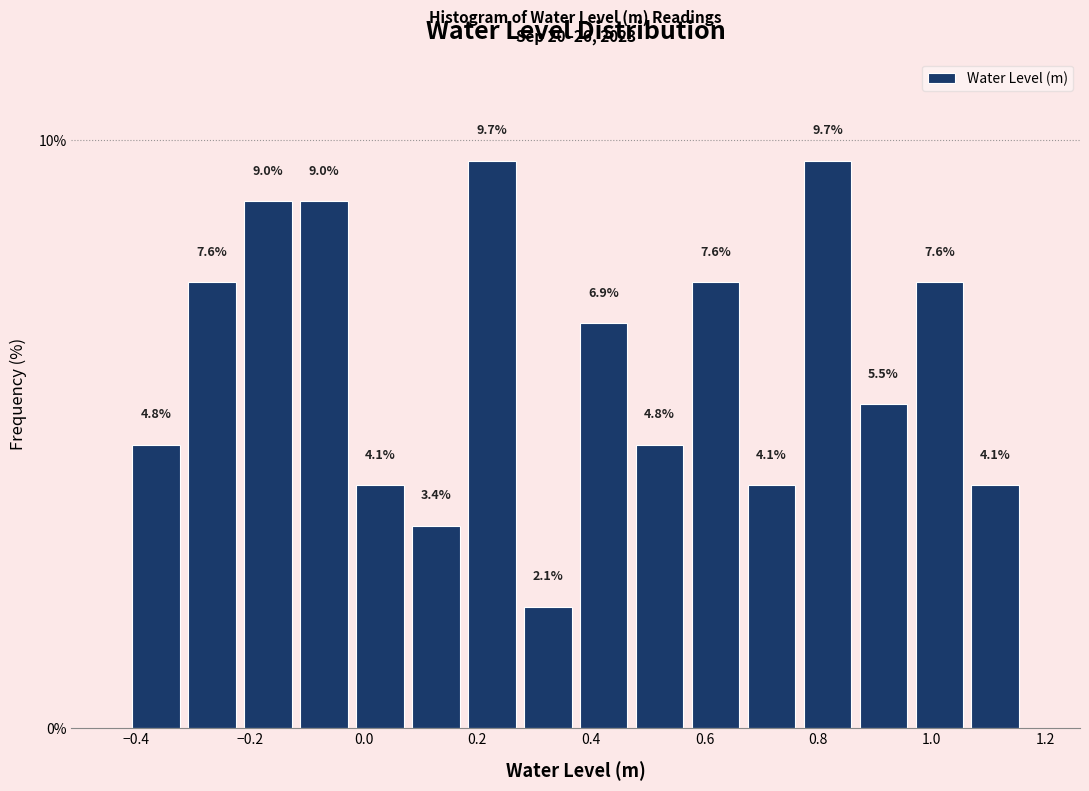

Reading left to right, list every bar in this chart as the range it spans on the x-axis followed by its height. The bar edges are not printed on the chart, so give them approximately, as read against the axis.

-0.42 to -0.32: 4.8
-0.32 to -0.22: 7.6
-0.22 to -0.12: 9.0
-0.12 to -0.02: 9.0
-0.02 to 0.08: 4.1
0.08 to 0.18: 3.4
0.18 to 0.28: 9.7
0.28 to 0.38: 2.1
0.38 to 0.48: 6.9
0.48 to 0.58: 4.8
0.58 to 0.66: 7.6
0.66 to 0.76: 4.1
0.76 to 0.86: 9.7
0.86 to 0.96: 5.5
0.96 to 1.06: 7.6
1.06 to 1.16: 4.1